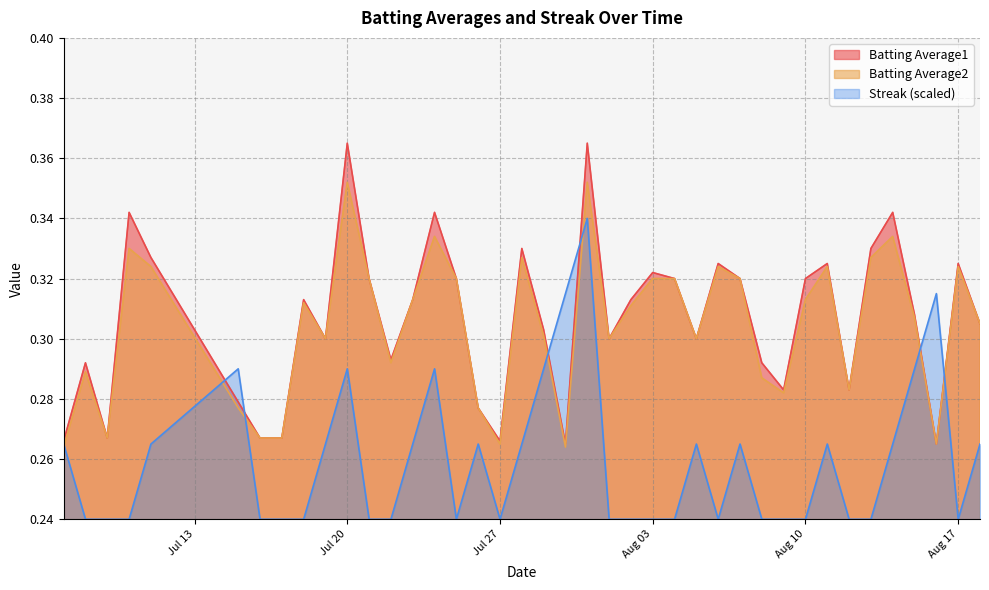

What is the average value of the Streak series?

0.3